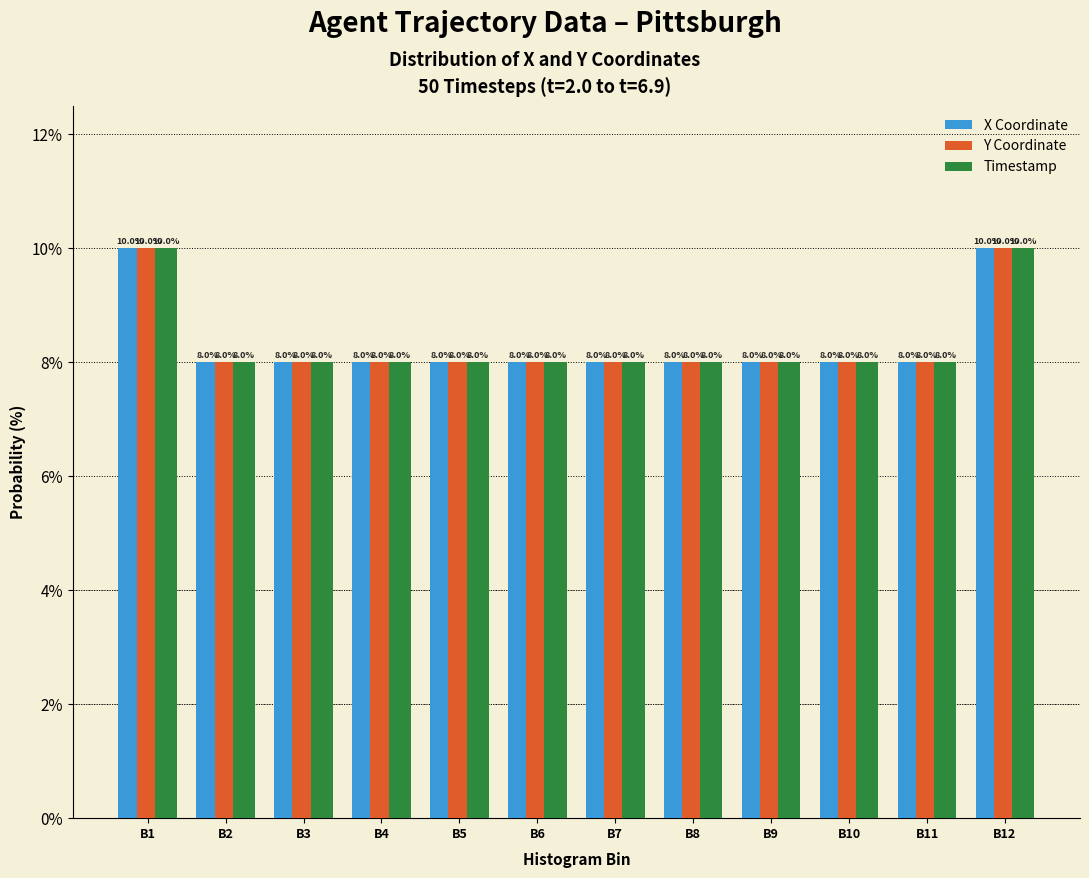

Reading right to left, transcribe all the data shown in this chart.

X Coordinate: 10	8	8	8	8	8	8	8	8	8	8	10
Y Coordinate: 10	8	8	8	8	8	8	8	8	8	8	10
Timestamp: 10	8	8	8	8	8	8	8	8	8	8	10